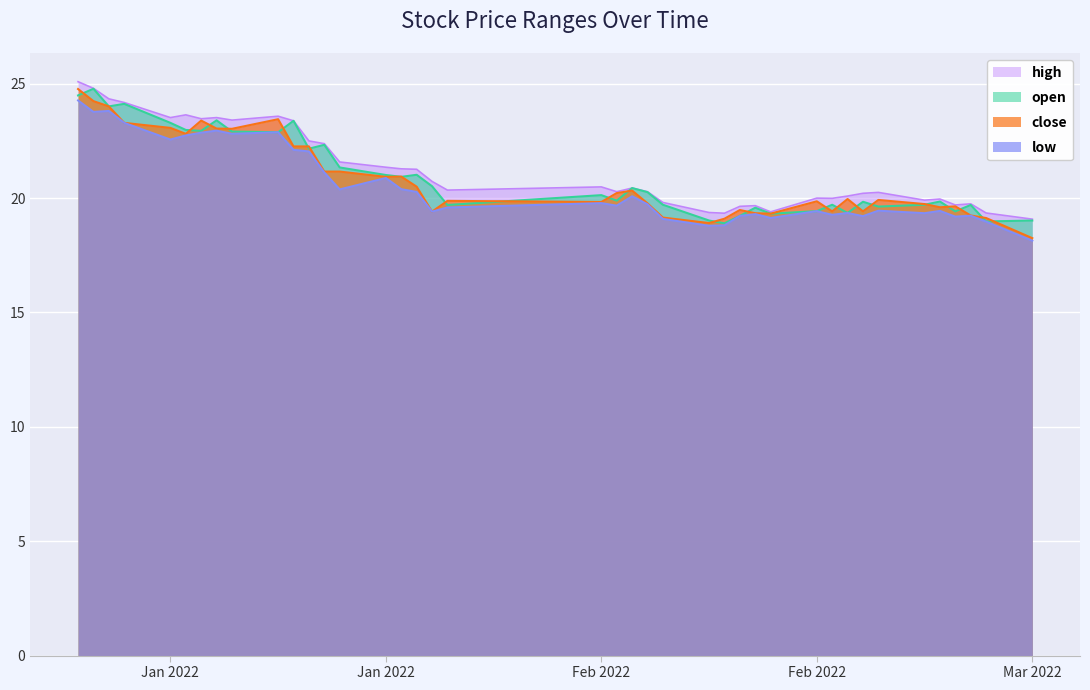

What are all the series names shown in the legend?

high, open, close, low